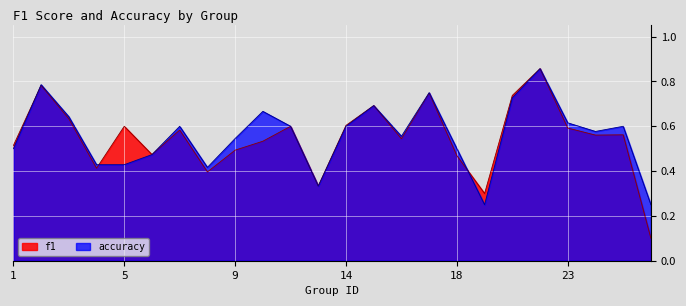

What is the difference between the maximum and second lowest values in the accuracy series?

0.6